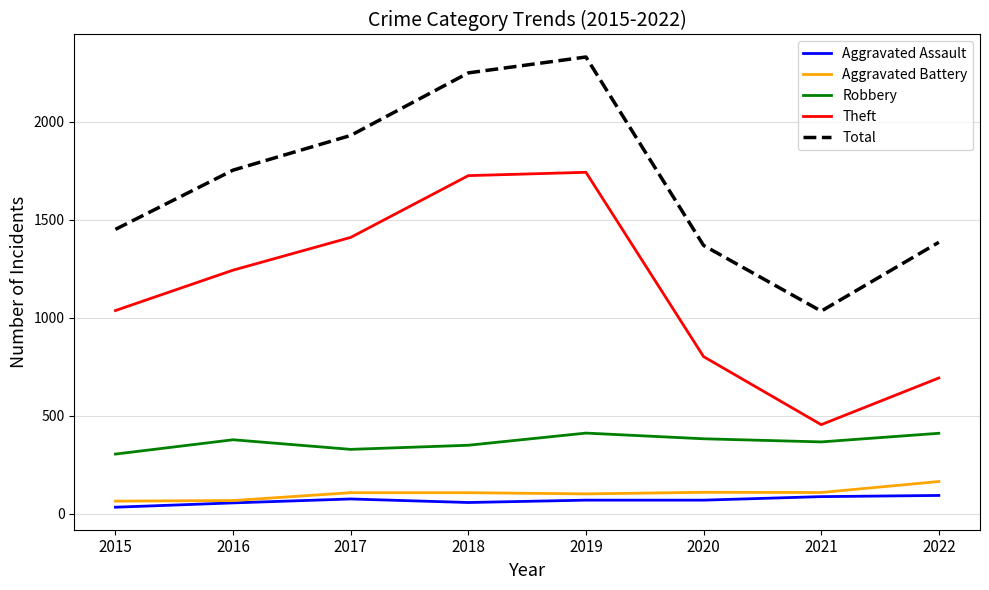

True or false: Aggravated Assault and Theft cross at least once.

False